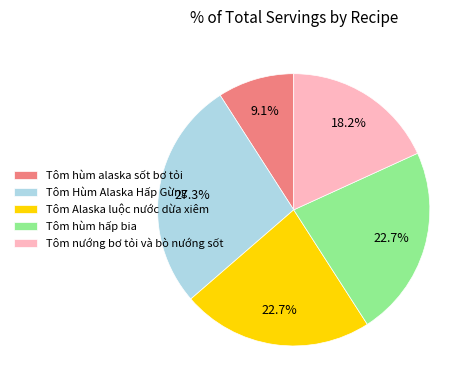

Count the number of slices in the pie.

5